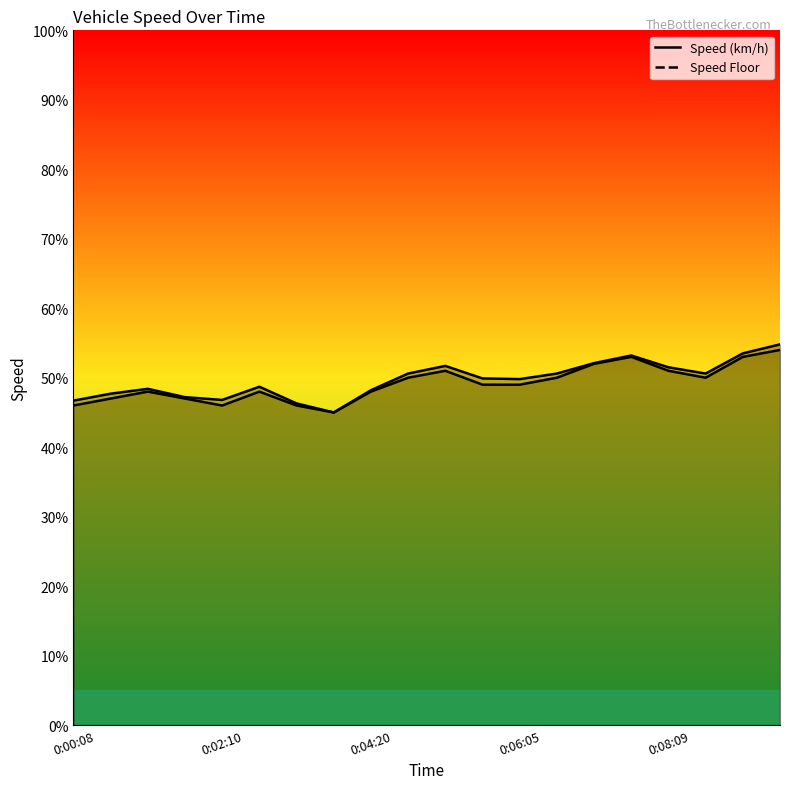

What is the sum of the Speed (km/h) values at 0:04:39 and 0:03:36?

95.6